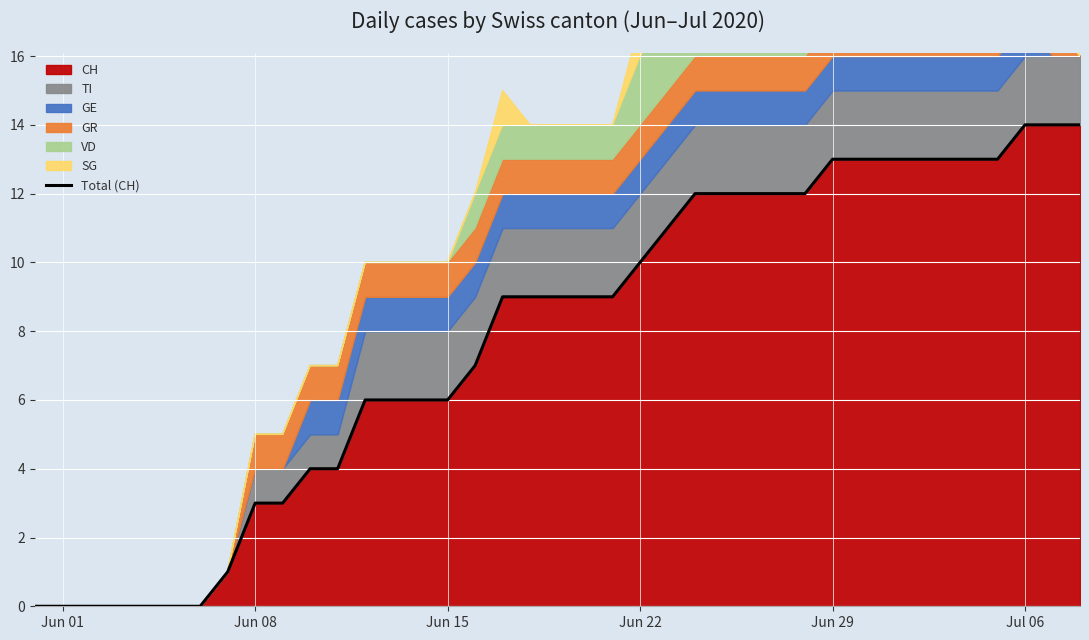

What is the difference between the maximum and minimum values?

14